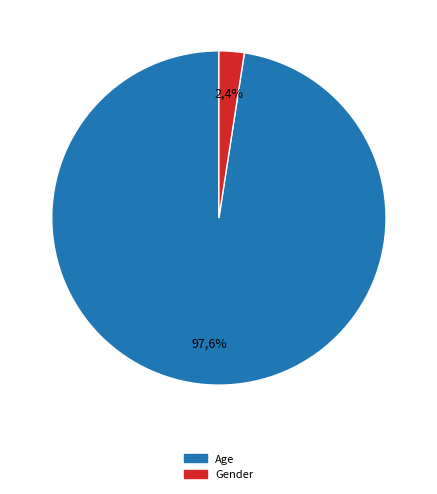

Which slice is the largest?

Age